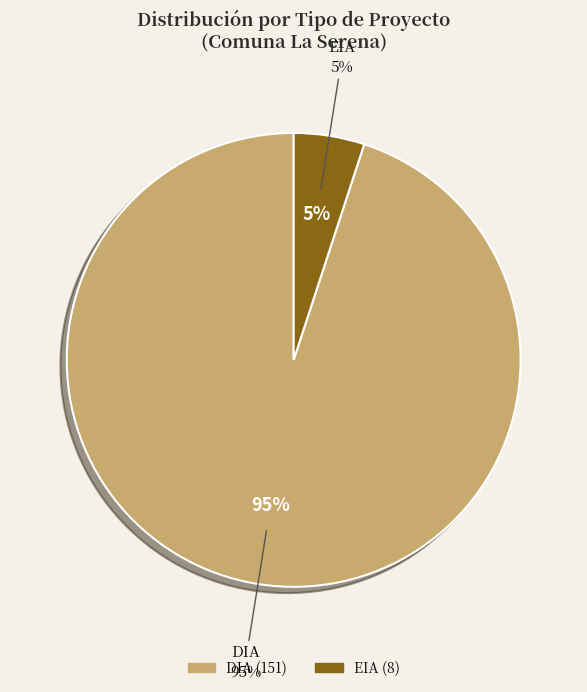

To the nearest percent, what is the combined percentage of EIA and DIA?

100%